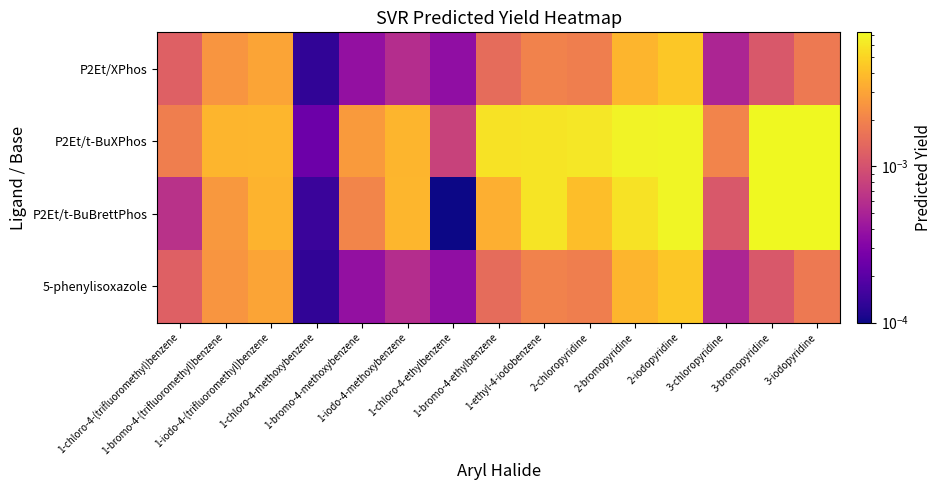

Which has a higher value, 1-bromo-4-(trifluoromethyl)benzene or 3-iodopyridine?

1-bromo-4-(trifluoromethyl)benzene